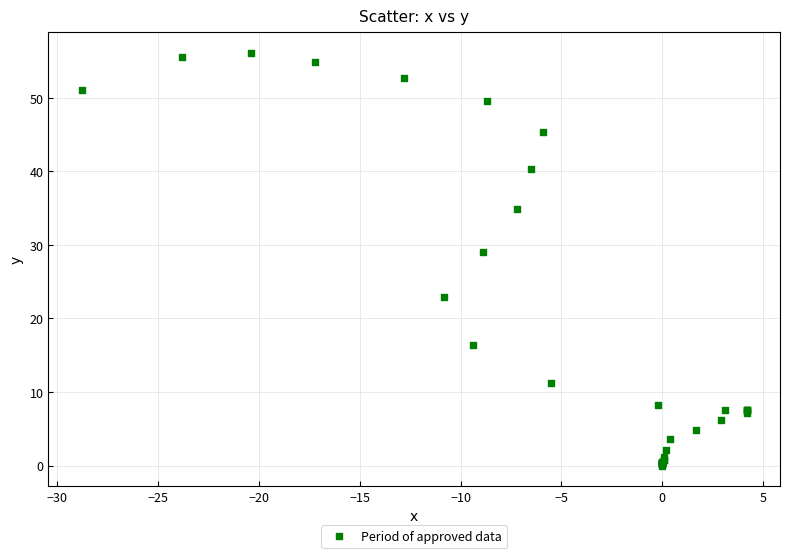

What Y value in the scatter plot is closest to 28?

29.1